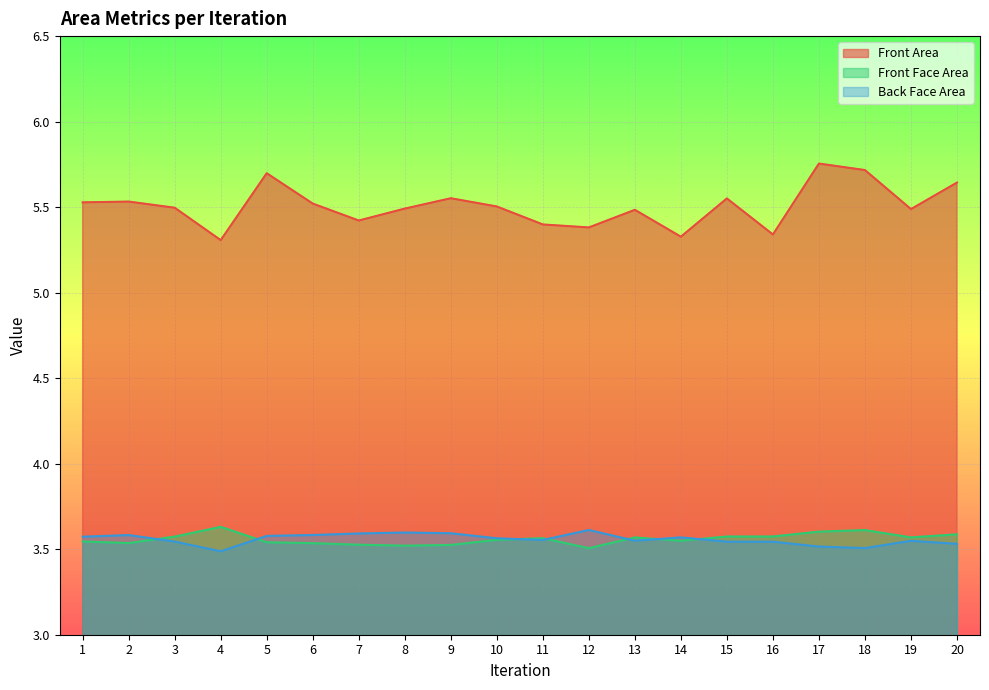

Reading left to right, list all the values displayed in this chart.

Front Area: 5.5	5.5	5.5	5.3	5.7	5.5	5.4	5.5	5.6	5.5	5.4	5.4	5.5	5.3	5.6	5.3	5.8	5.7	5.5	5.6
Front Face Area: 3.5	3.5	3.6	3.6	3.5	3.5	3.5	3.5	3.5	3.6	3.6	3.5	3.6	3.5	3.6	3.6	3.6	3.6	3.6	3.6
Back Face Area: 3.6	3.6	3.5	3.5	3.6	3.6	3.6	3.6	3.6	3.6	3.6	3.6	3.5	3.6	3.5	3.5	3.5	3.5	3.5	3.5